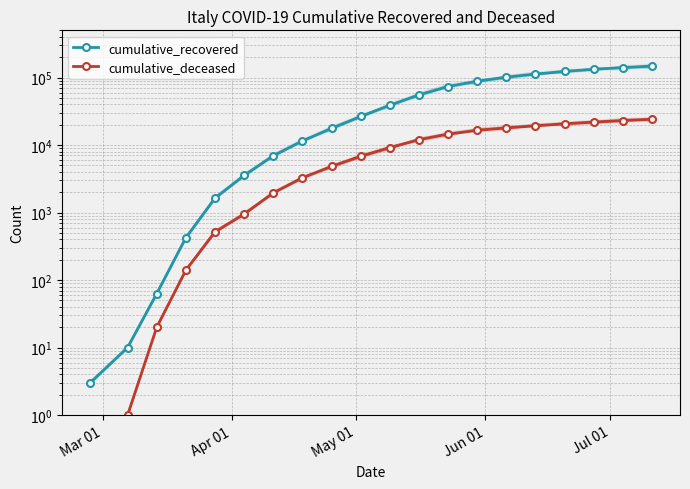

Is it true that cumulative_recovered equals 11910 at 6?

False